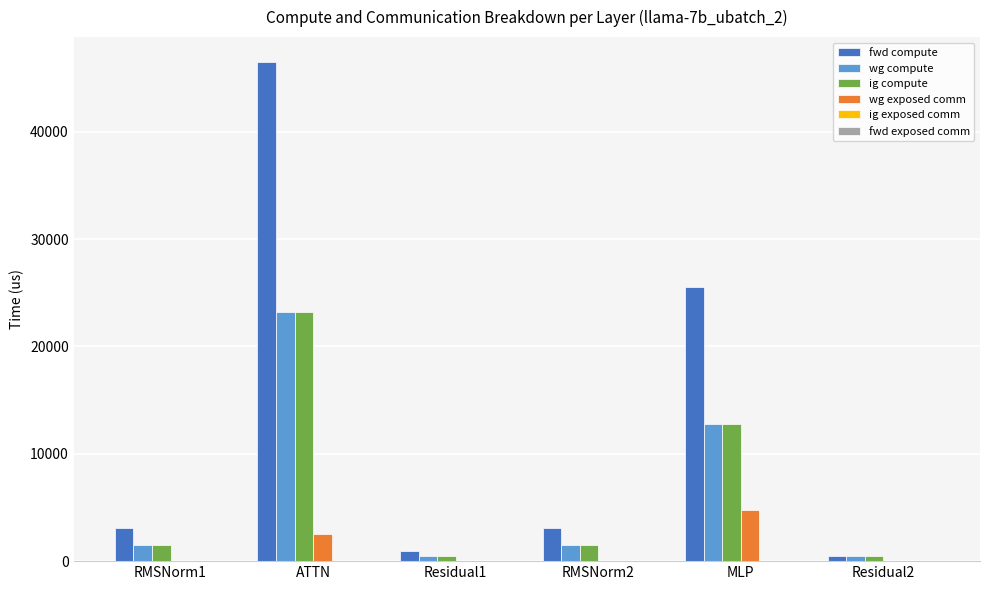

At which category does the chart reach its peak across all series?

ATTN